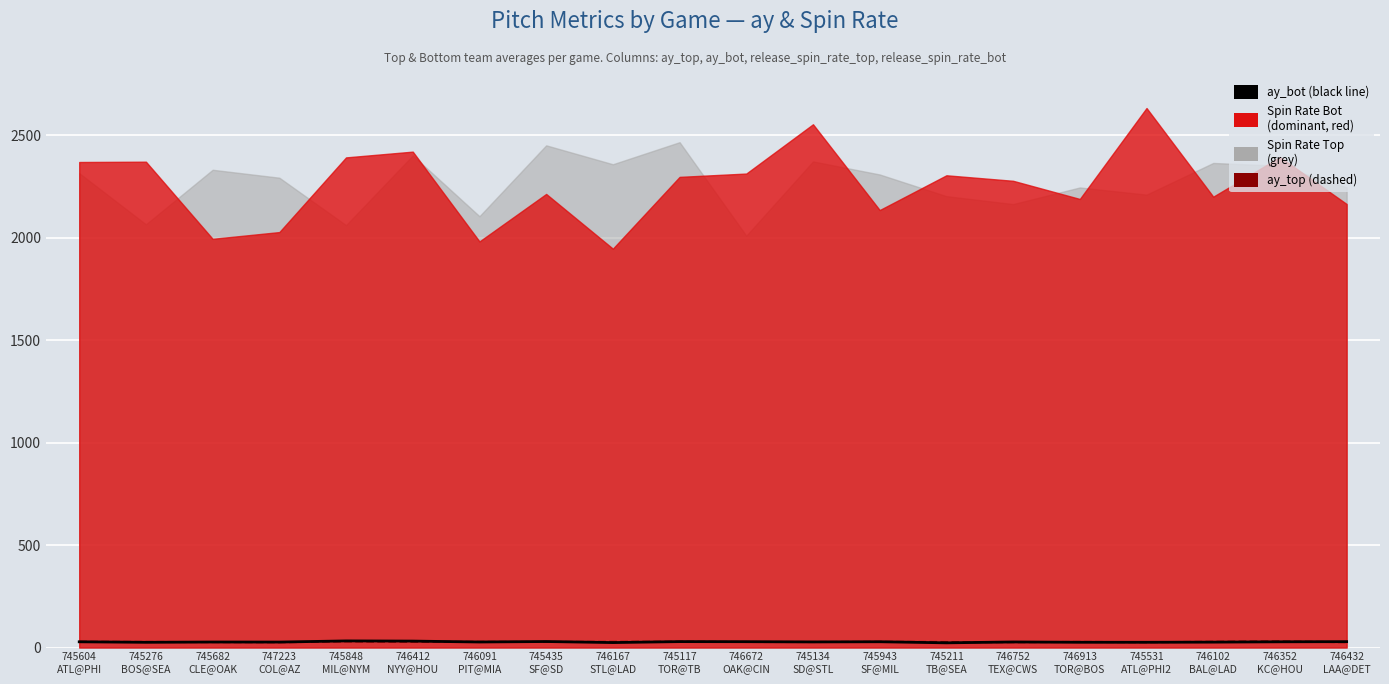

Is it true that ay_top equals 30.5 at 746352
KC@HOU?

True